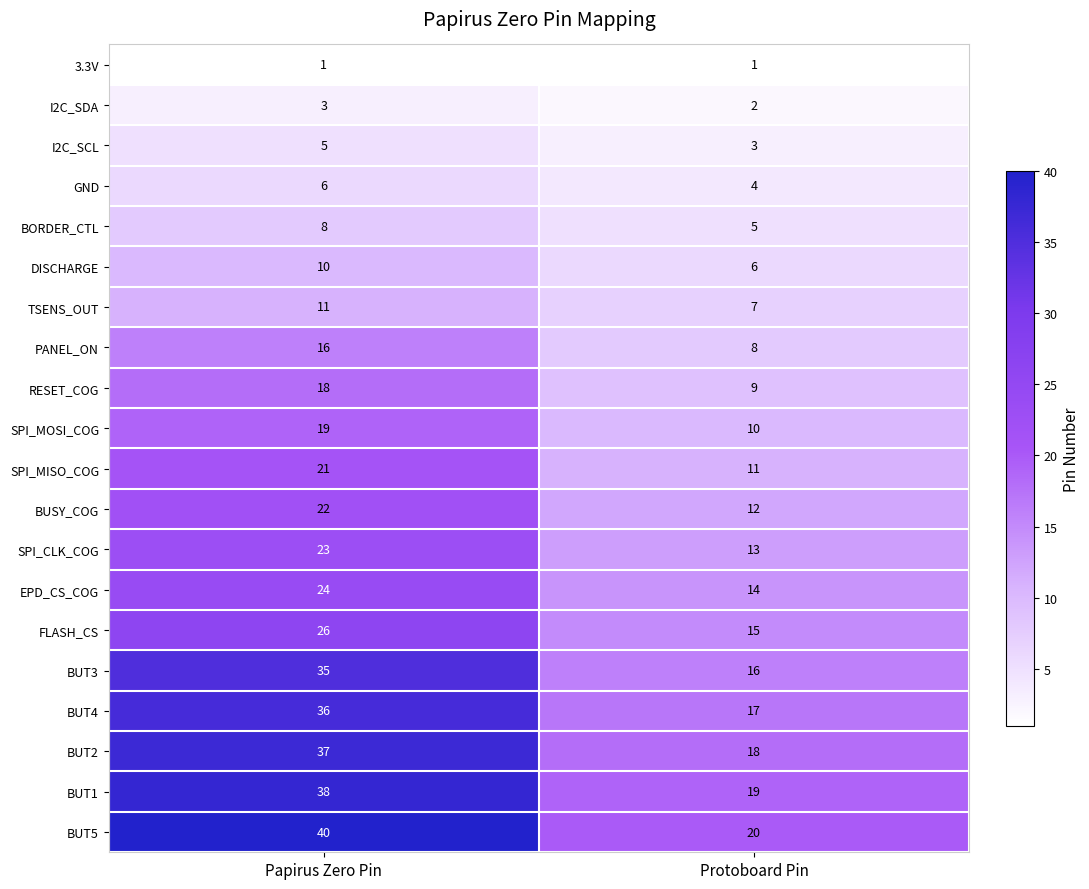

What is the minimum value for BUT2?

18